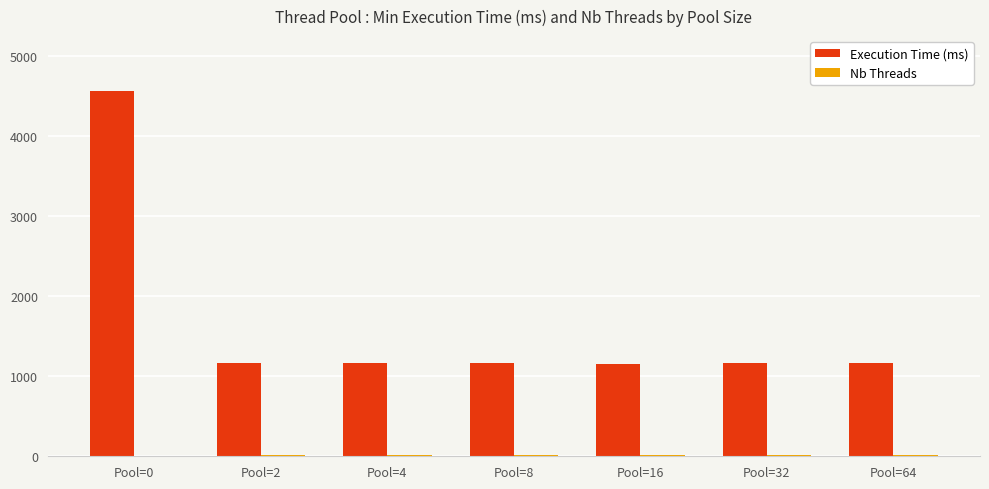

At which label is Execution Time (ms) closest to 2857?

Pool=2